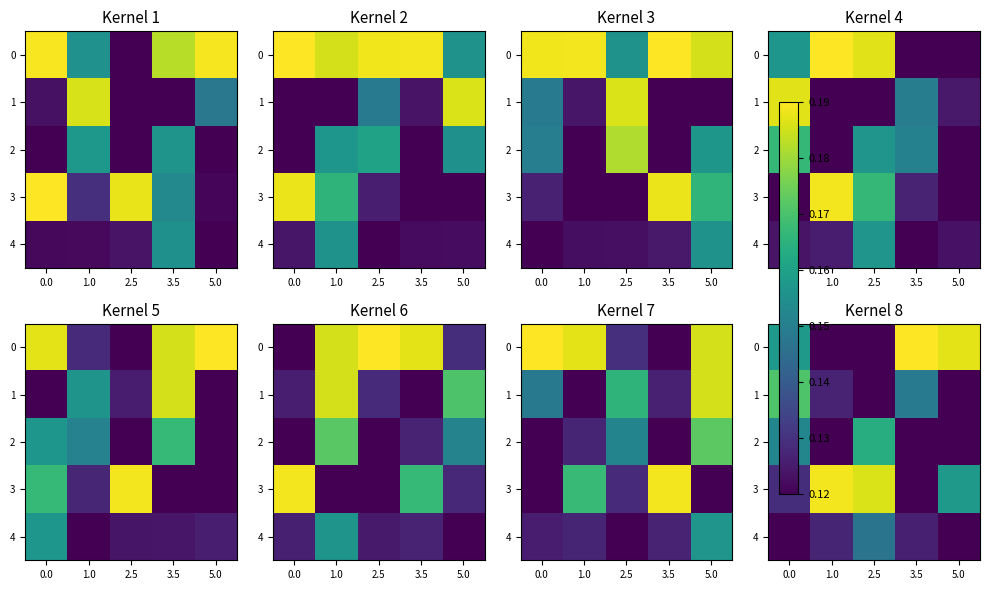

At how many categories does at least one series exceed 0?

5